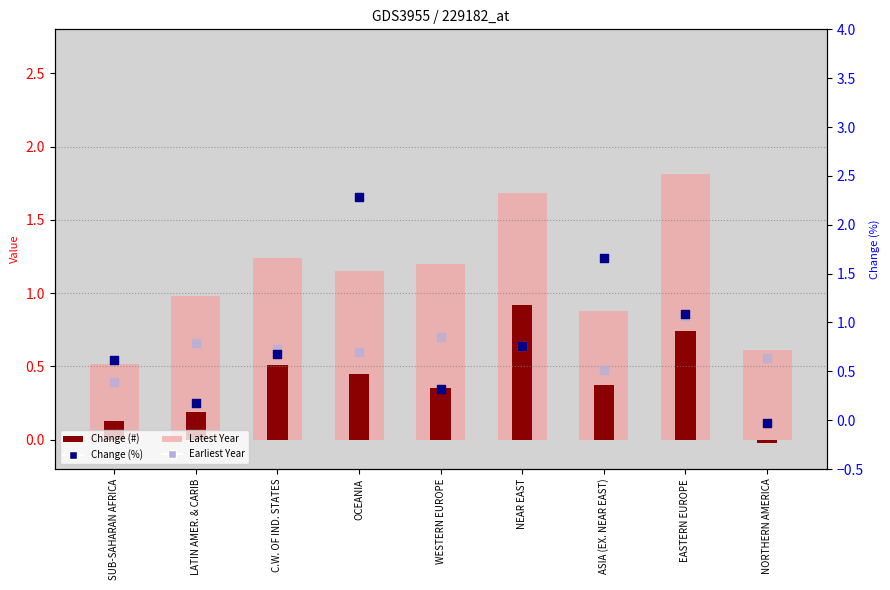

Is the value of Change (%) at WESTERN EUROPE greater than the value of Latest Year at NORTHERN AMERICA?

No